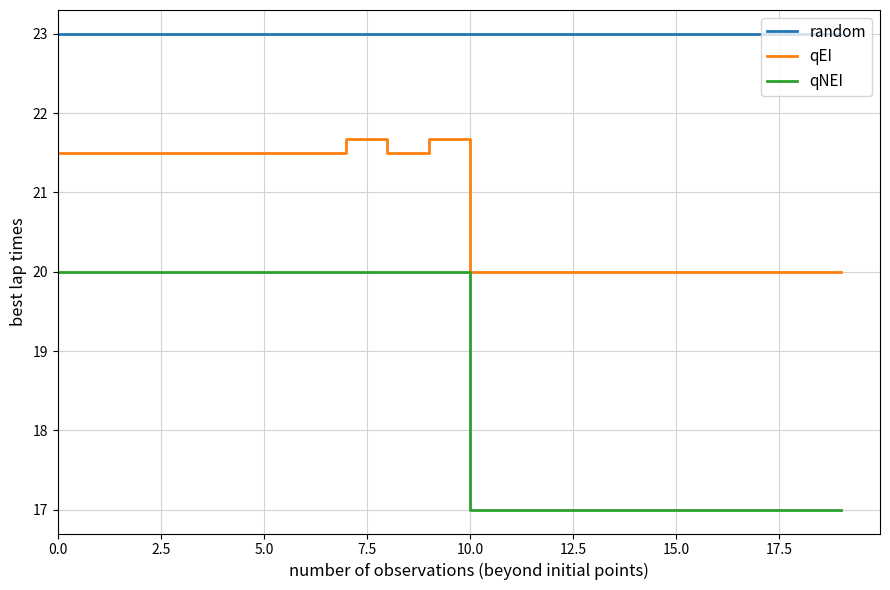

Which series has the largest range (max minus min)?

qNEI